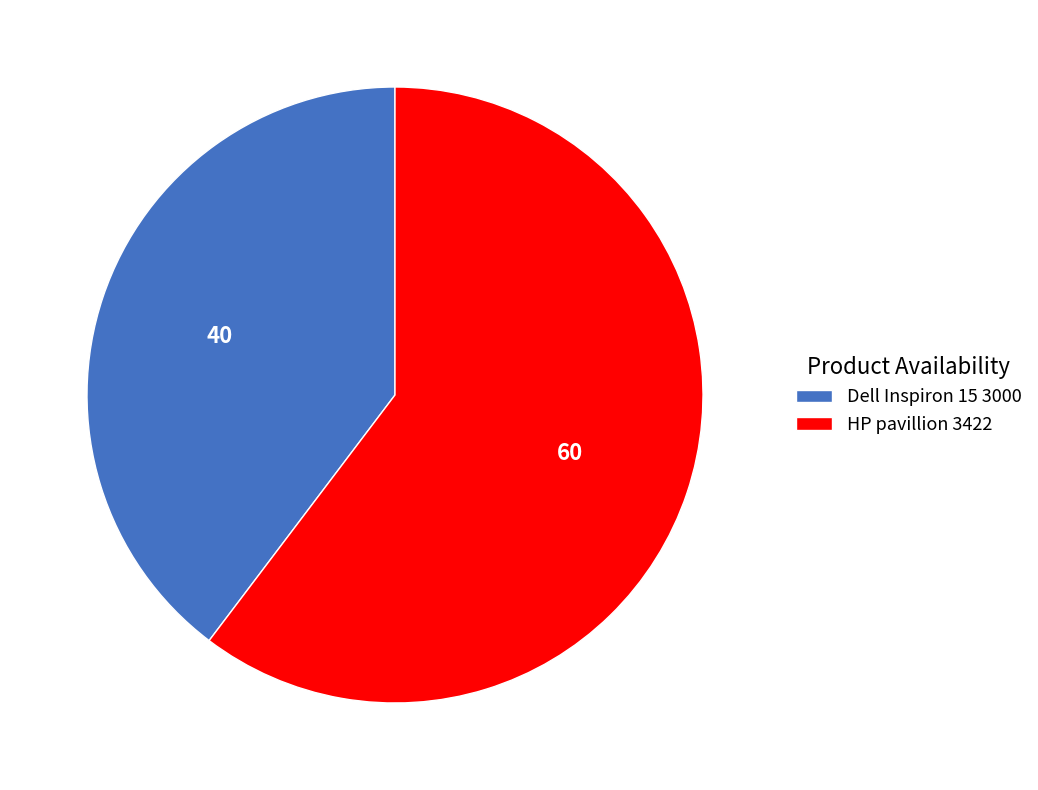

Combined, do HP pavillion 3422 and Dell Inspiron 15 3000 account for over 50%?

Yes